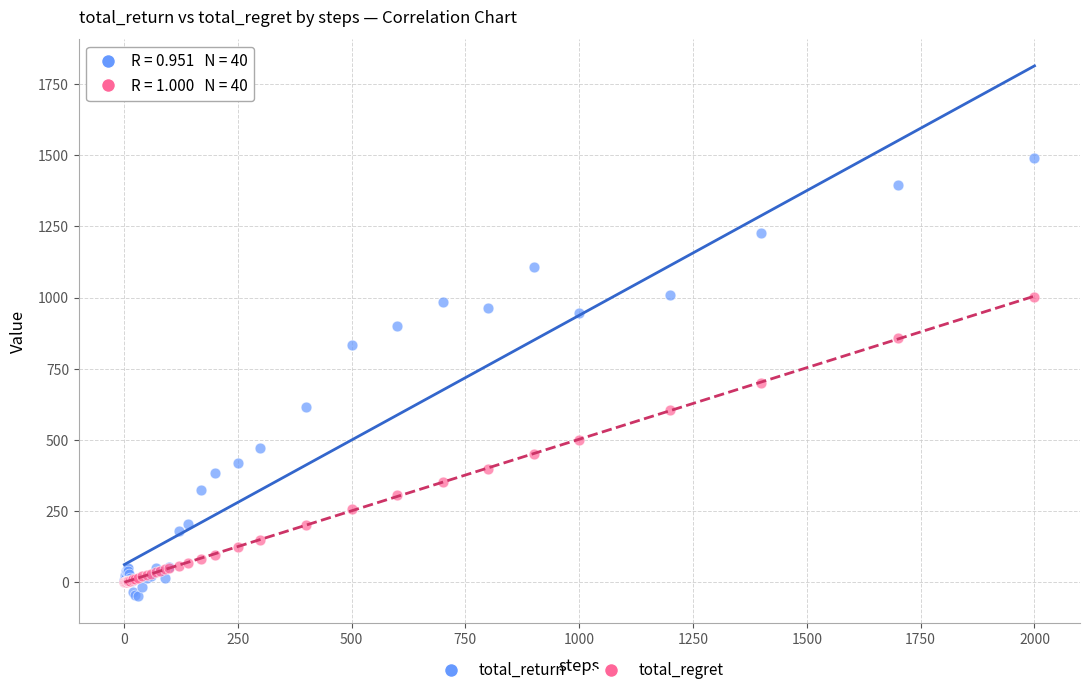

Which series contains the highest Y value?

total_return